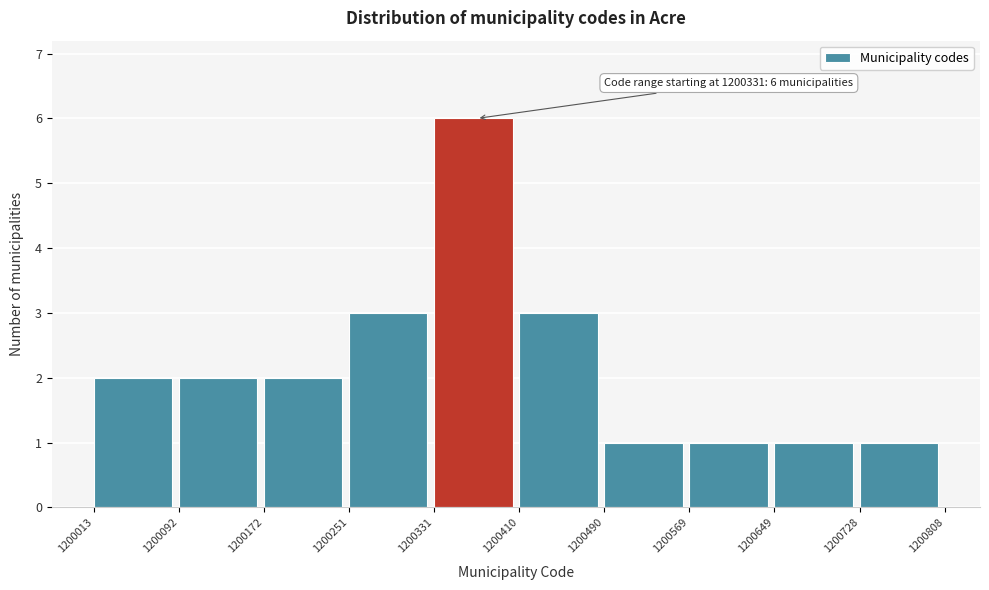

Which range on the x-axis has the tallest bar?

1200331 to 1200410